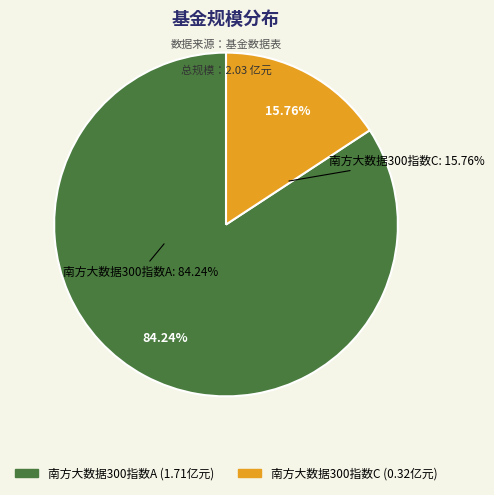

What is the smallest slice in the pie chart?

南方大数据300指数C